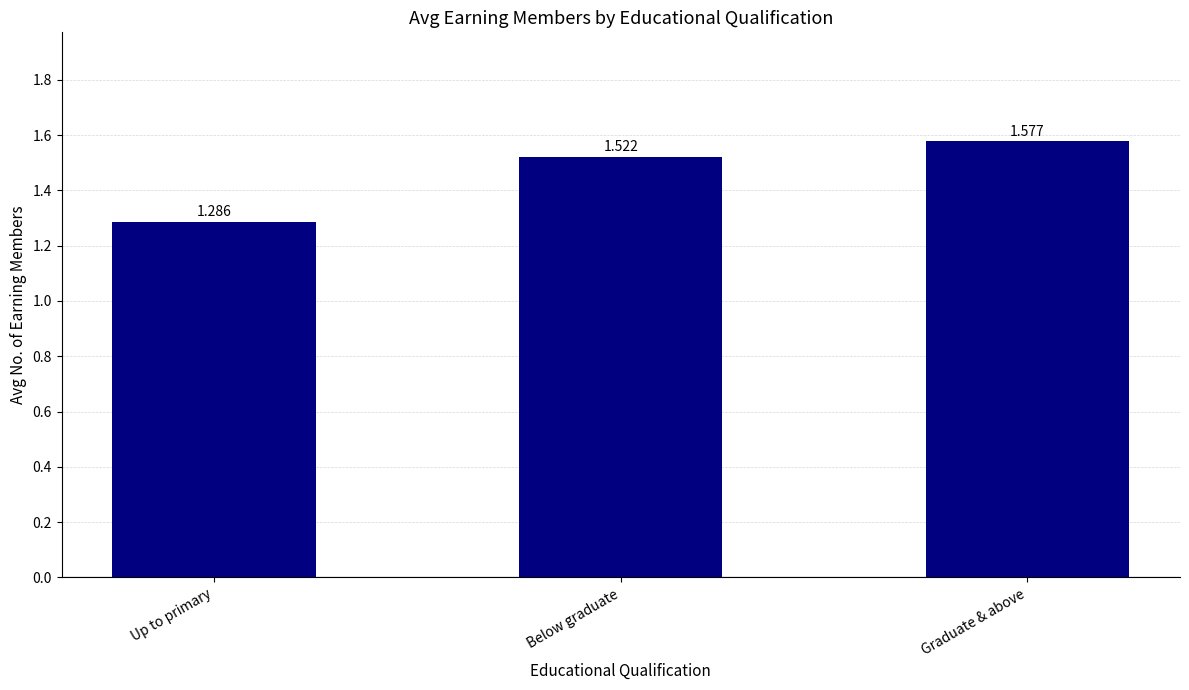

What is the label of the 3rd bar from the right?

Up to primary